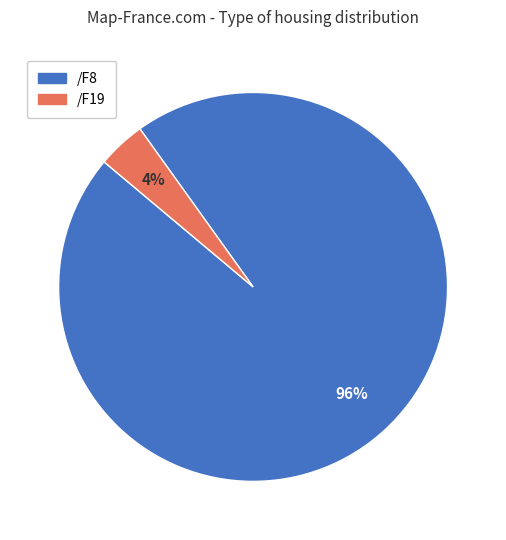

What percentage is the /F19 slice, to the nearest percent?

4%